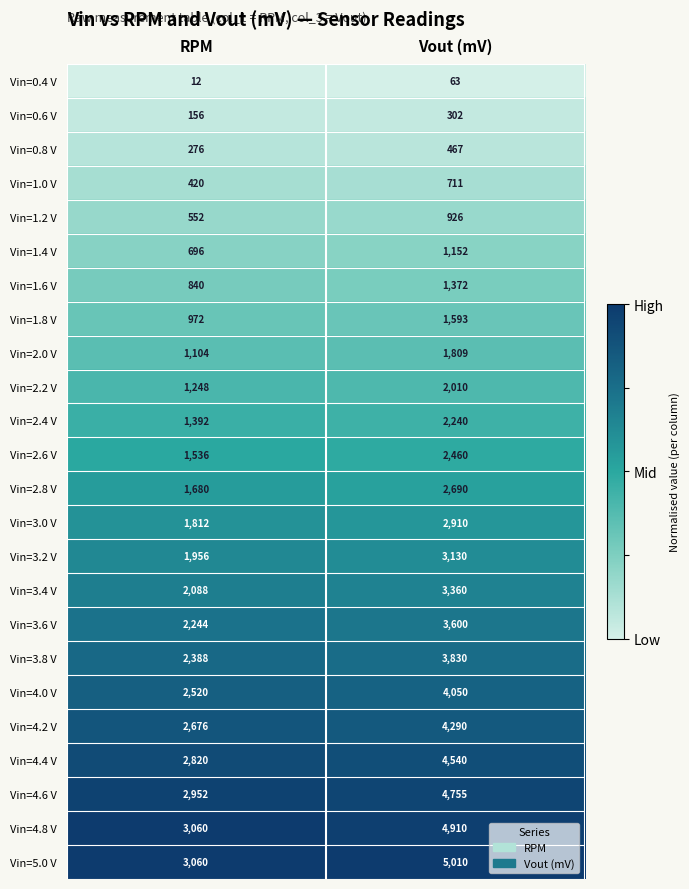

What is the average value of the Vin=2.8 V series?

2185